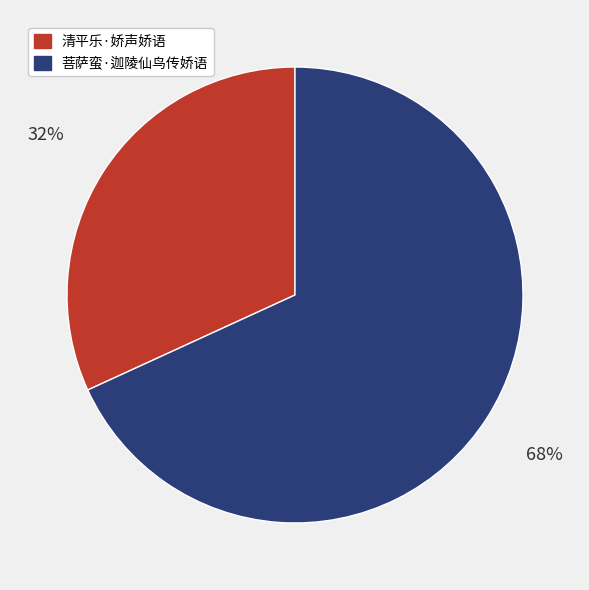

Rank the categories by value from highest to lowest.

菩萨蛮·迦陵仙鸟传娇语, 清平乐·娇声娇语